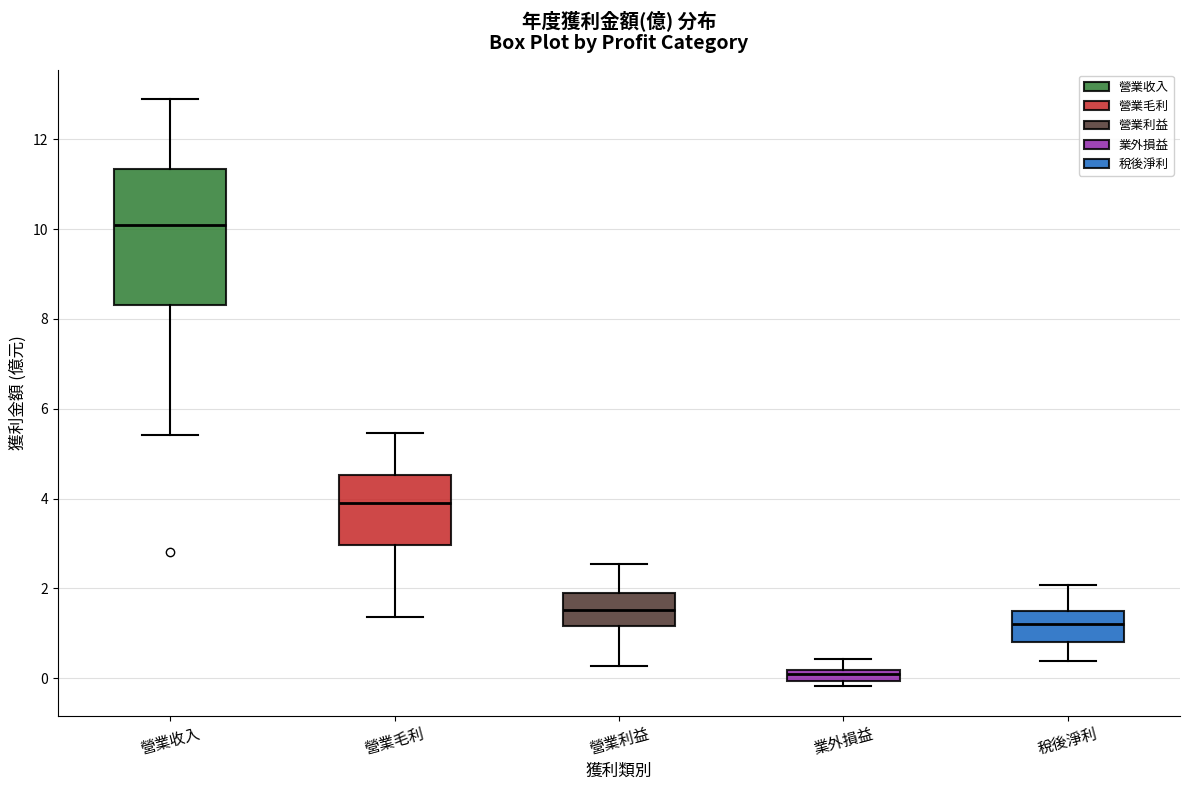

Which box has the highest median line?

營業收入